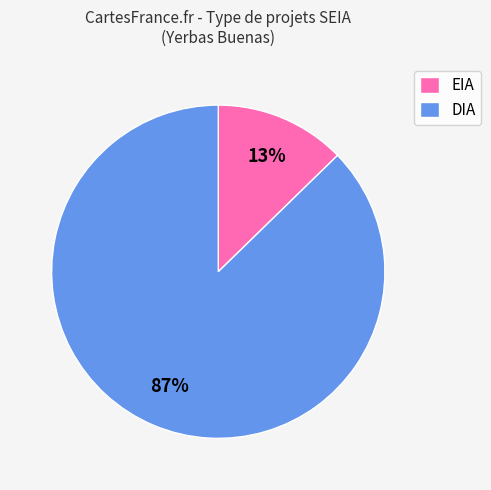

Count the number of slices in the pie.

2